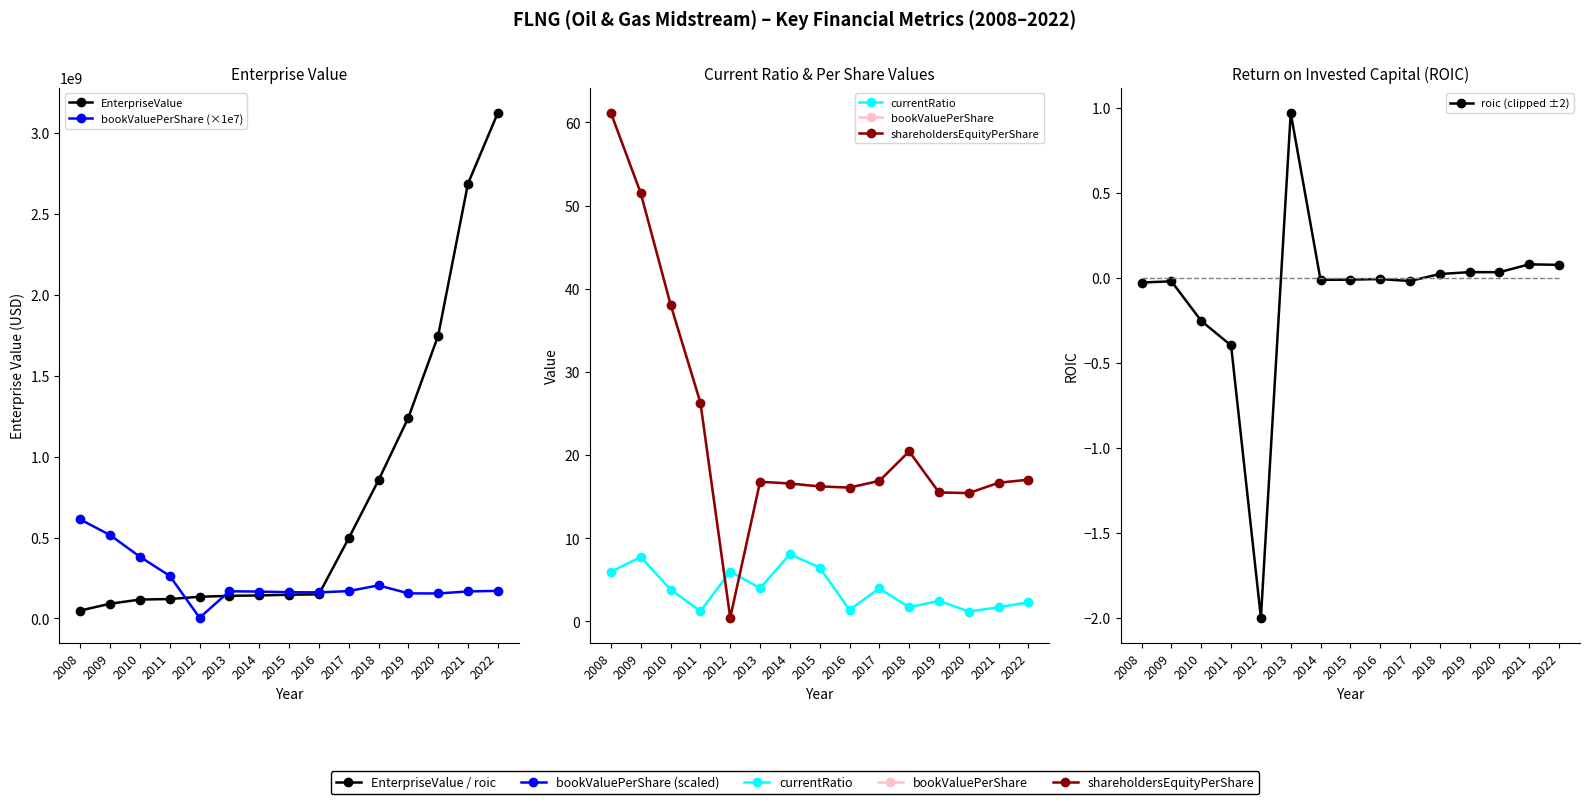

At which label does EnterpriseValue reach its peak?

2022